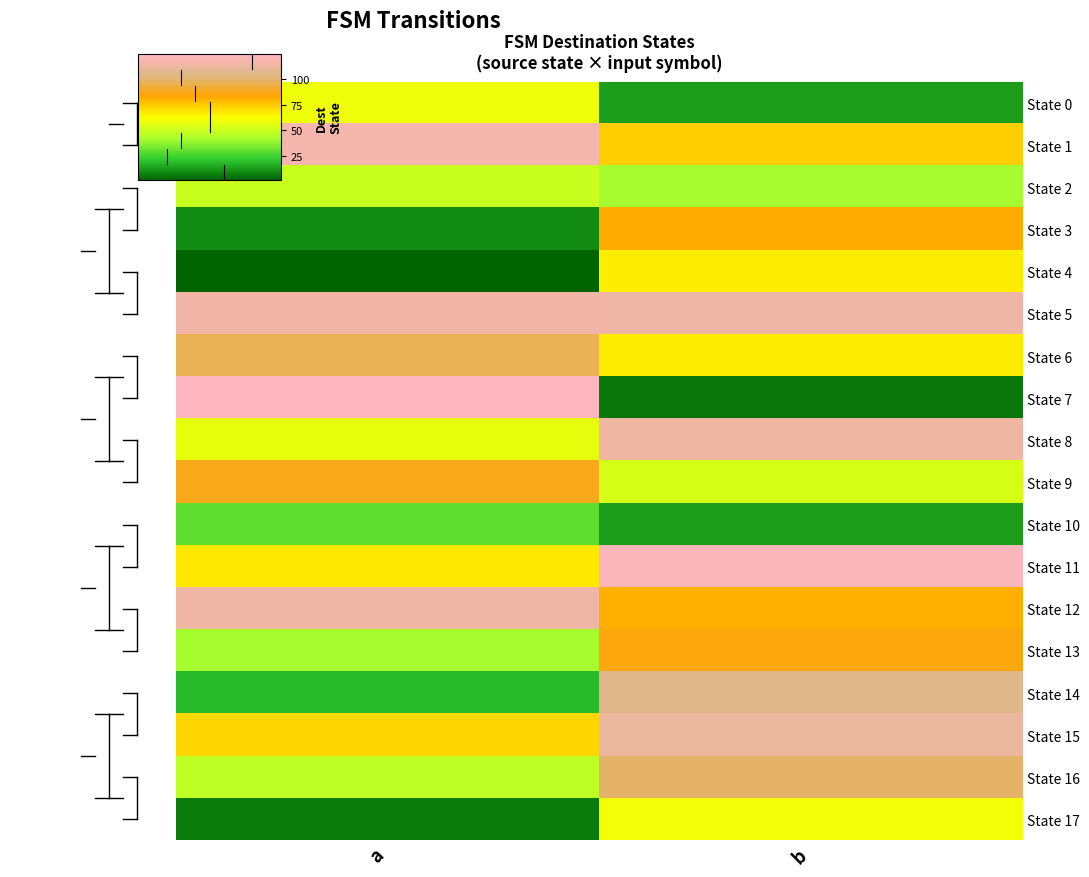

Reading right to left, list all the values displayed in this chart.

State 0: b=13	a=59
State 1: b=74	a=117
State 2: b=42	a=50
State 3: b=82	a=10
State 4: b=67	a=2
State 5: b=114	a=115
State 6: b=67	a=96
State 7: b=6	a=124
State 8: b=113	a=57
State 9: b=53	a=87
State 10: b=13	a=30
State 11: b=122	a=68
State 12: b=81	a=114
State 13: b=85	a=42
State 14: b=104	a=19
State 15: b=112	a=72
State 16: b=99	a=47
State 17: b=60	a=7